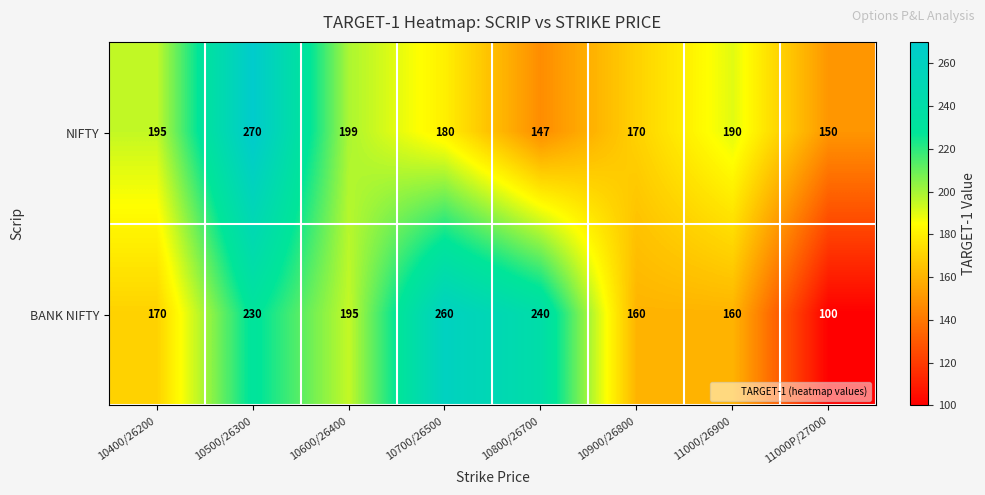

How many values in the NIFTY series are below 190?

4